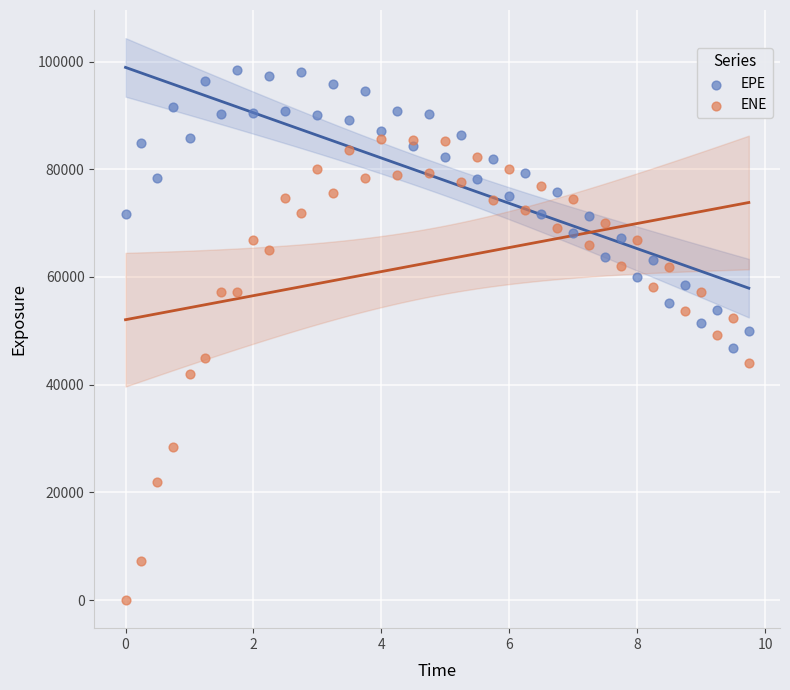

Which series reaches the maximum Y coordinate?

EPE